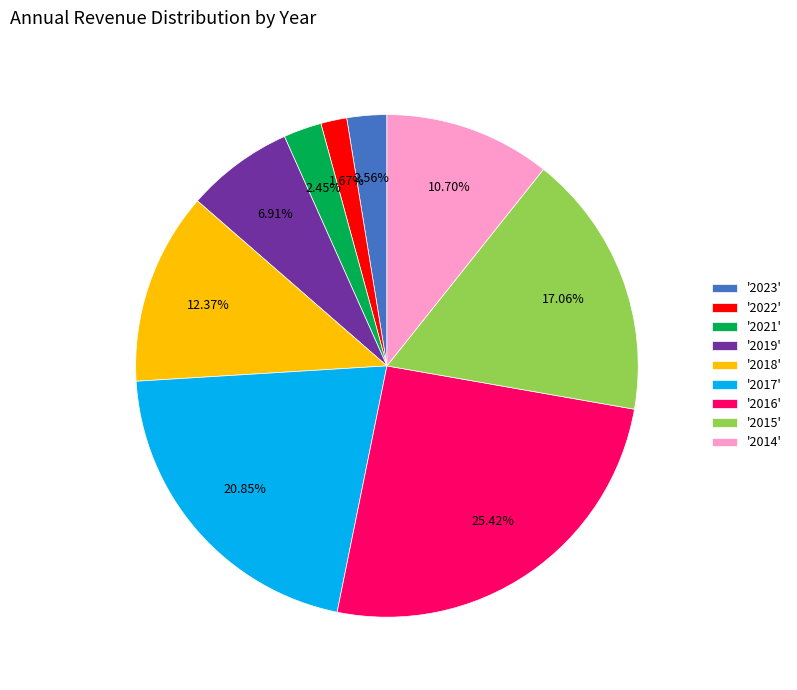

To the nearest percent, what is the difference between the largest and smallest slice percentages?

24%